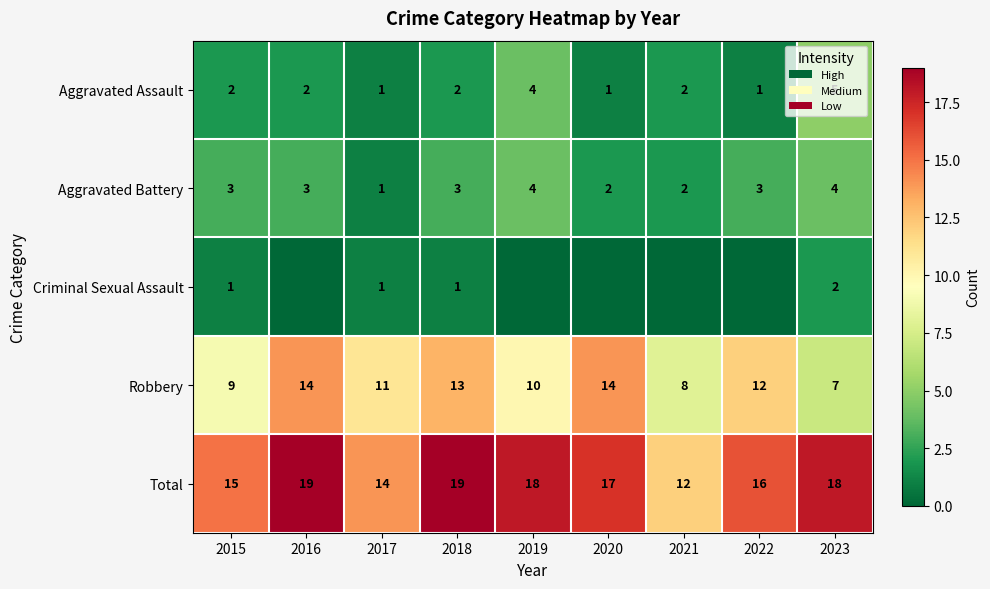

Is it true that Aggravated Battery equals 3 at 2018?

True